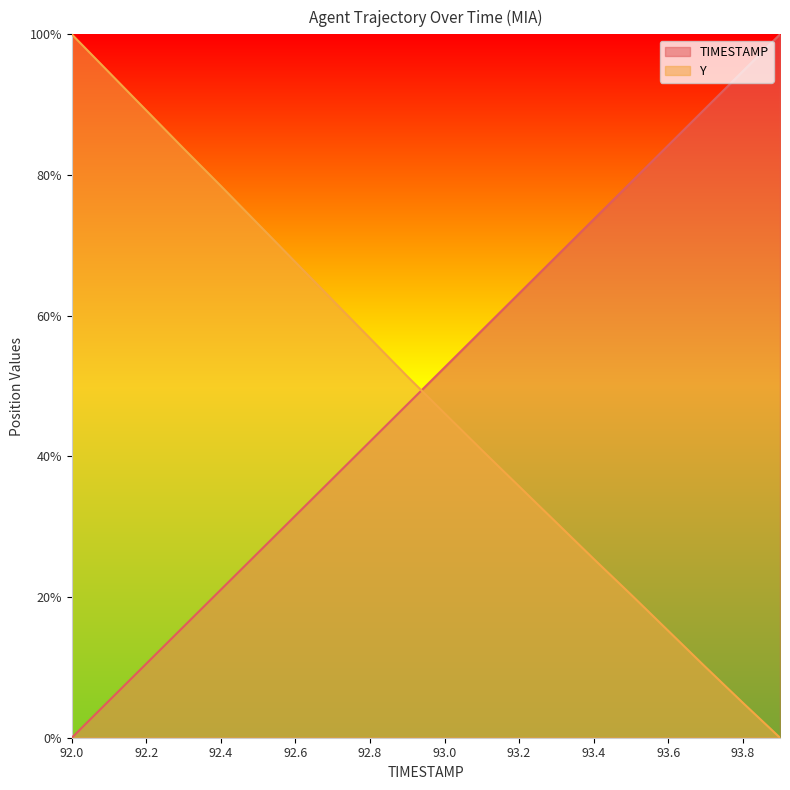

What is the spread (max minus min) of values at 92.6?

36.0